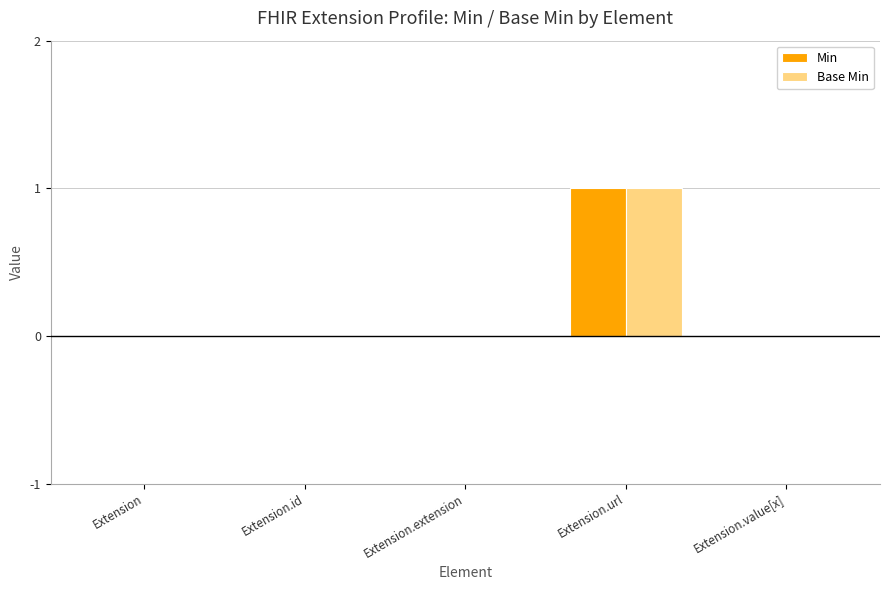

The value of Base Min at Extension.value[x] is 0. True or false?

True